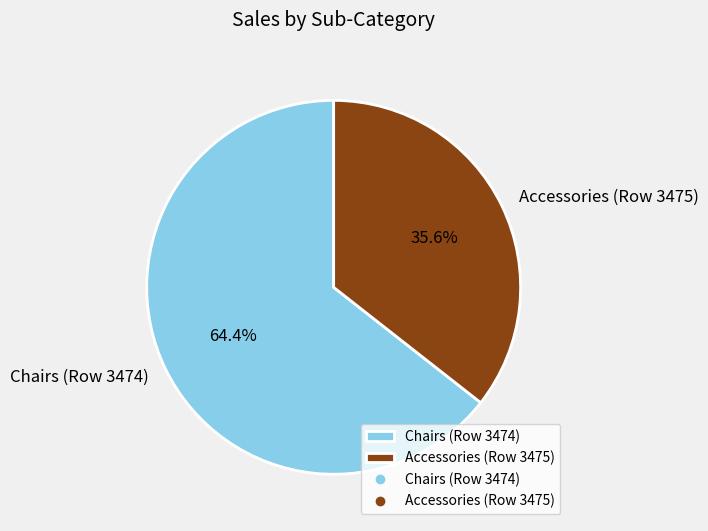

How many slices are in this pie chart?

2